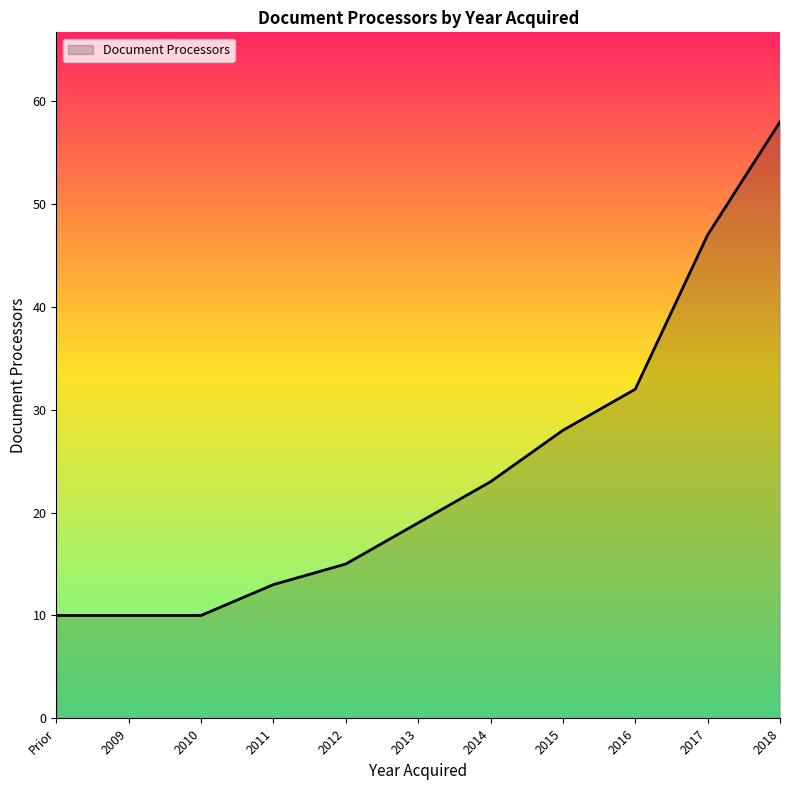

True or false: the data shows 23 at 2012.

False